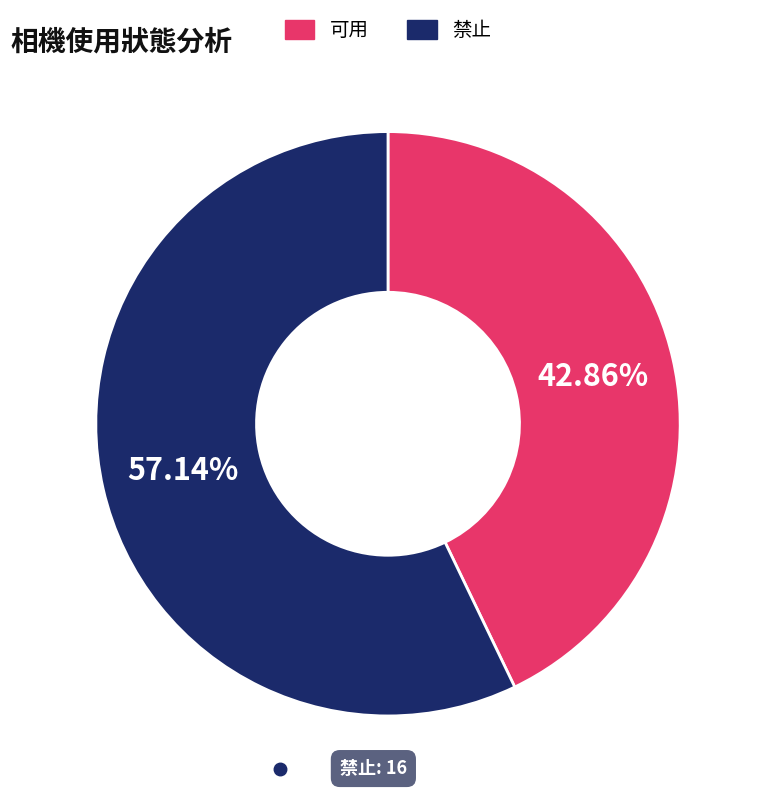

What percentage do 可用 and 禁止 together represent?

100.0%